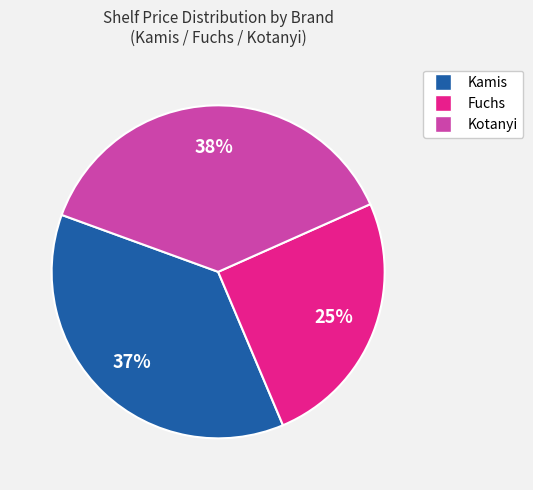

Which category has the smallest portion of the pie?

Fuchs